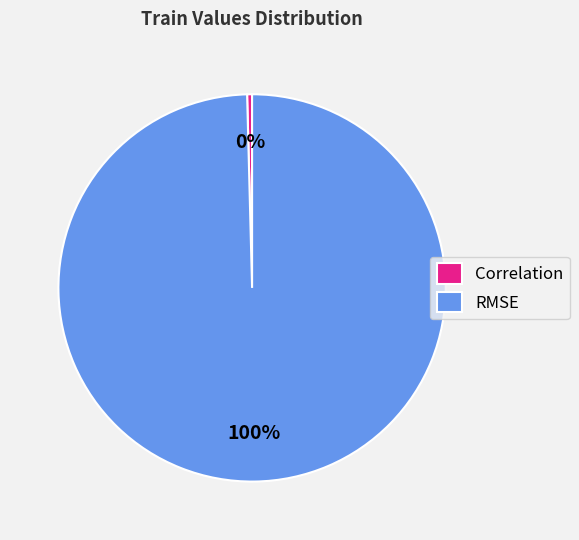

Which slice represents more than half of the pie?

RMSE